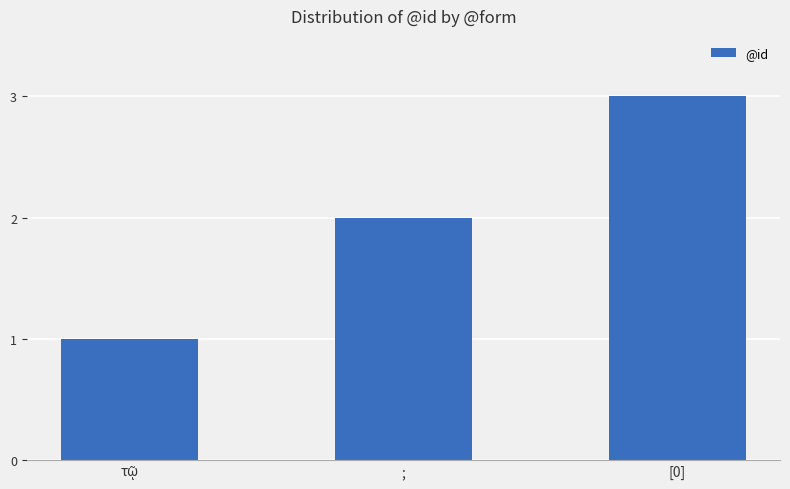

Which category has the highest value across all series?

[0]